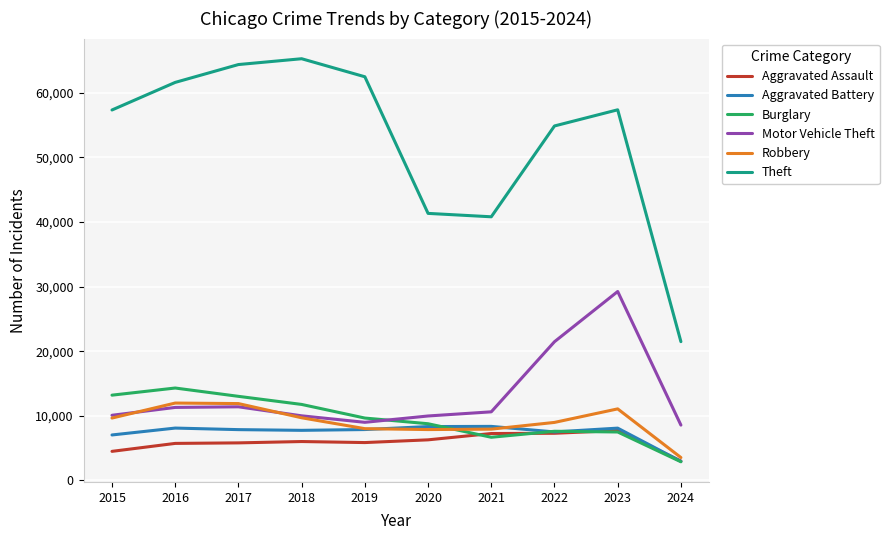

What is the lowest value of the Theft series?

21472